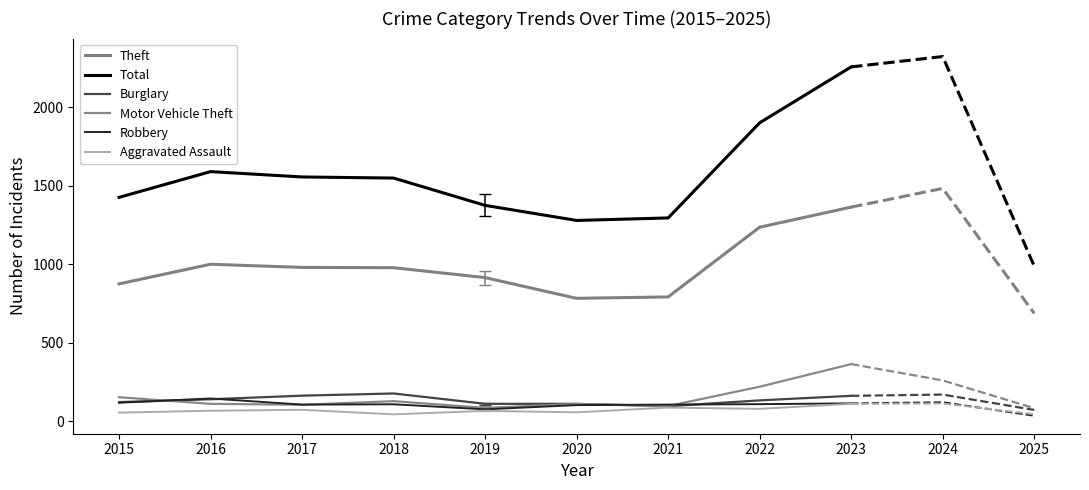

Which series has the largest total across all categories?

Total